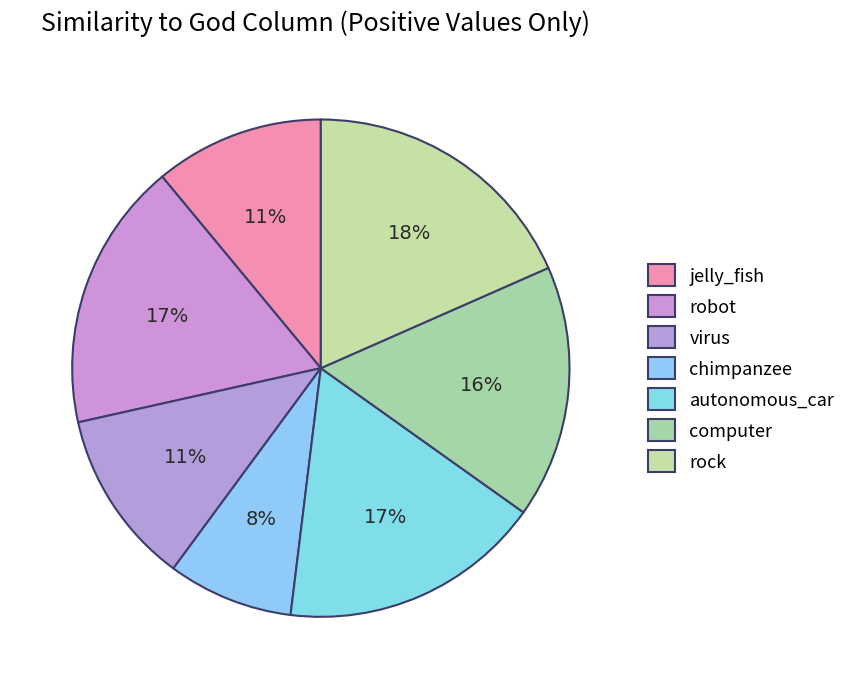

Does any single category account for the majority?

No